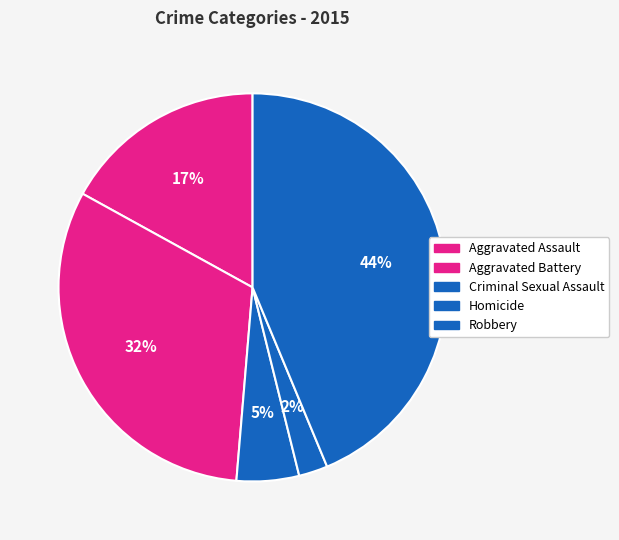

How many segments does this pie chart have?

5